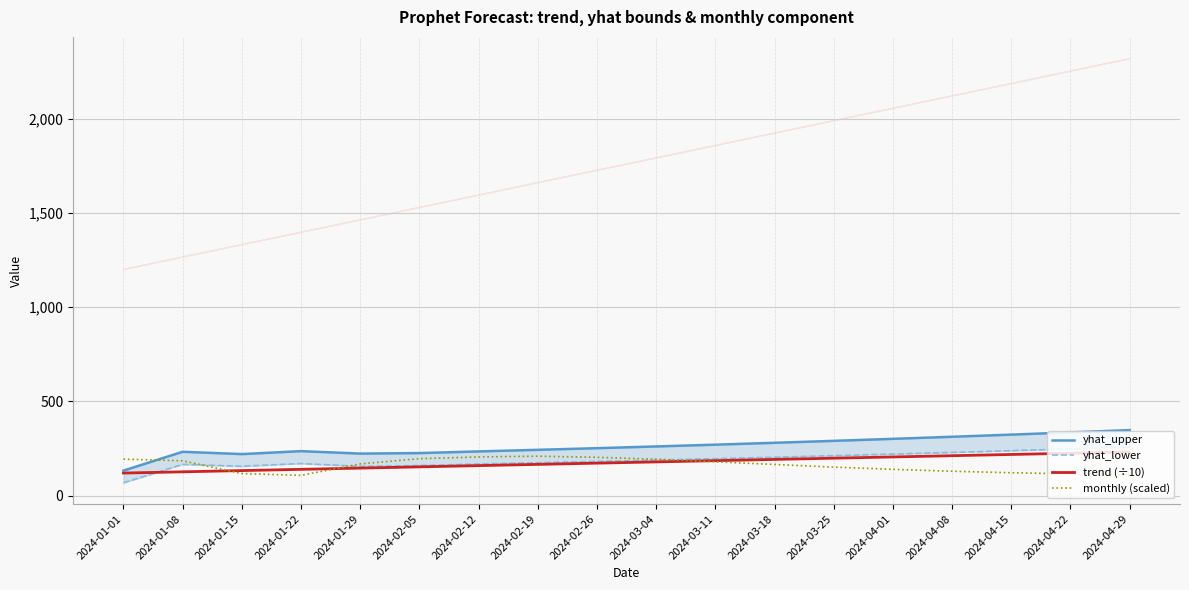

What is the sum of the monthly (scaled) values at 2024-03-04 and 2024-01-22?

301.9